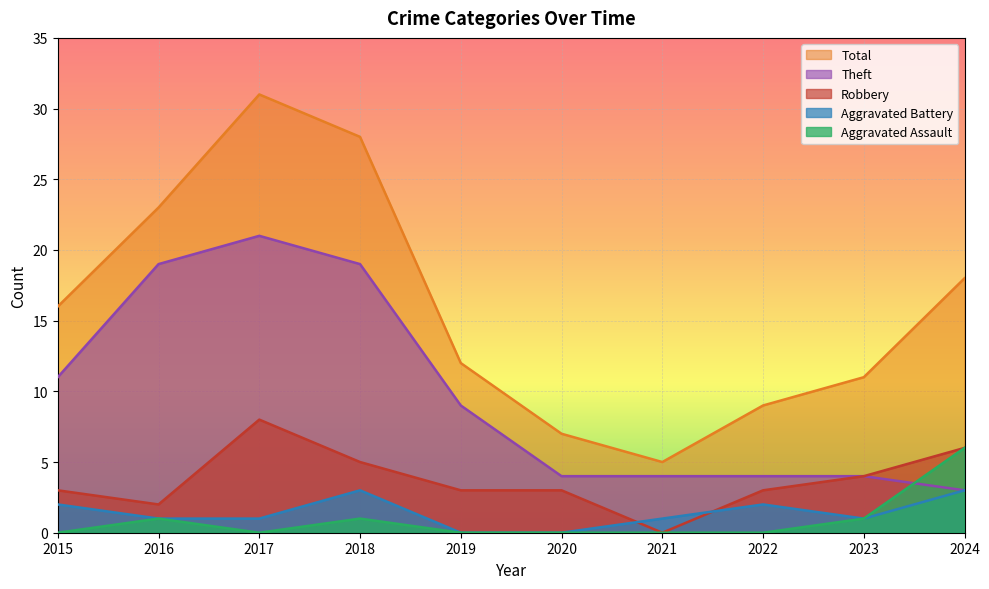

How many data points does each series have?

10